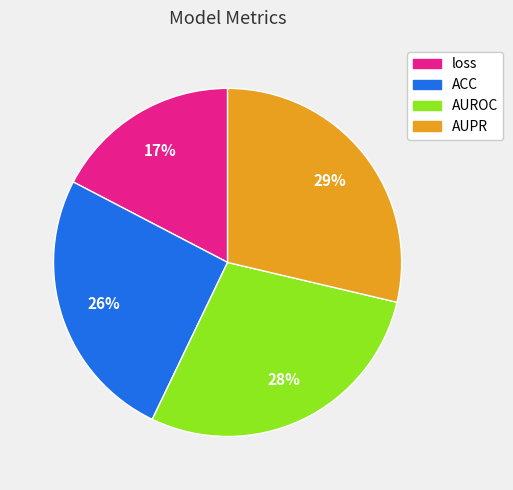

How many slices are in this pie chart?

4